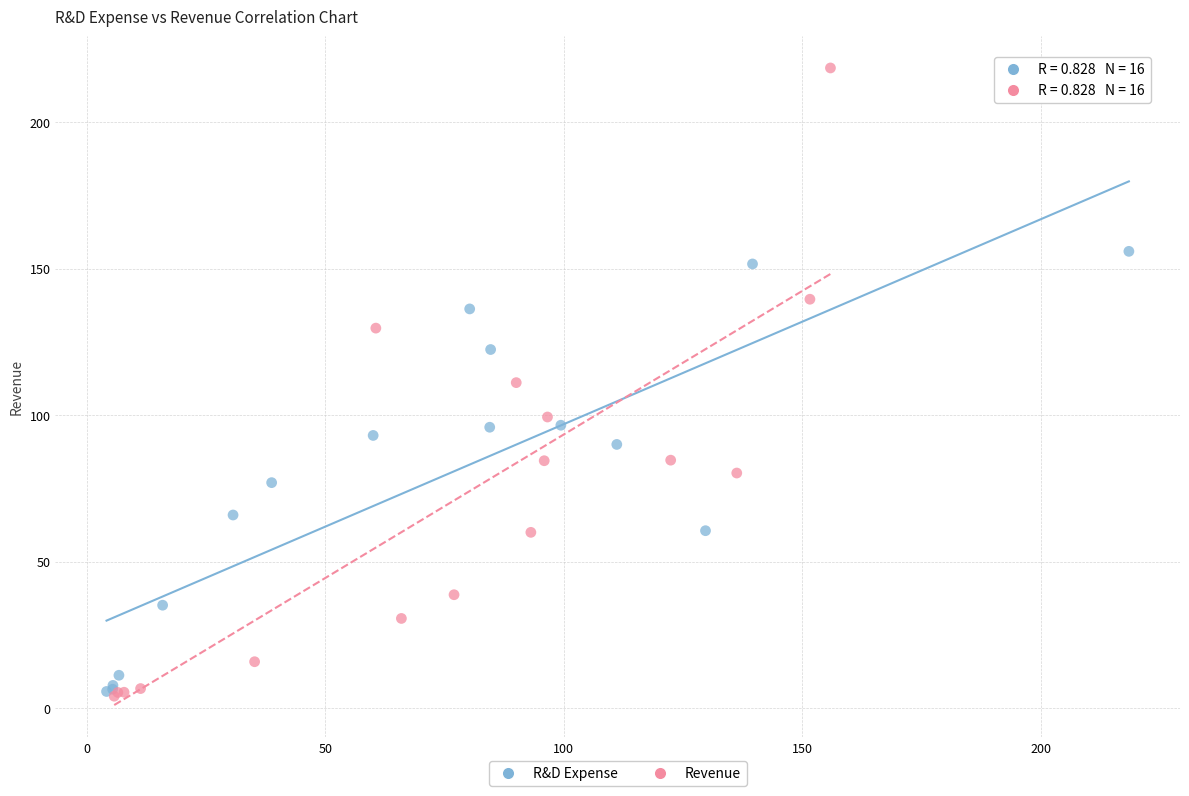

Which series has the largest Y range (max minus min)?

Revenue